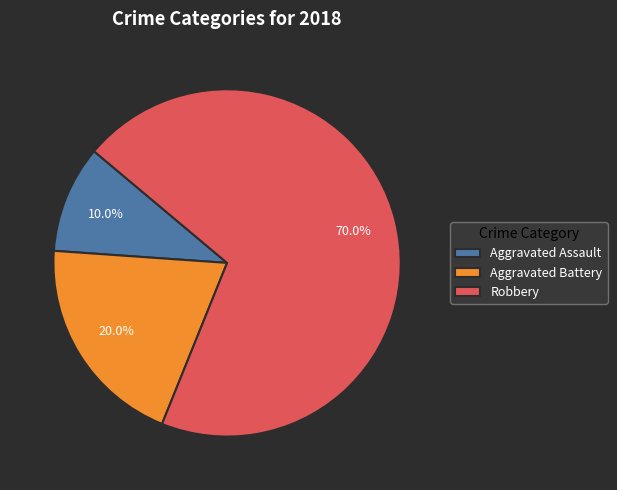

Which slice is the smallest?

Aggravated Assault